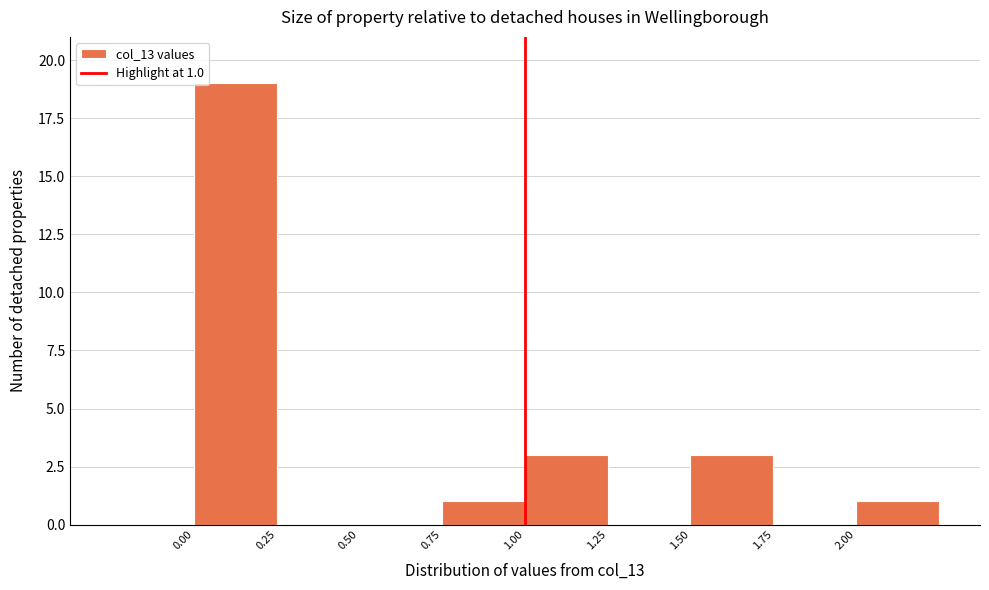

Which range on the x-axis has the tallest bar?

0.00 to 0.25